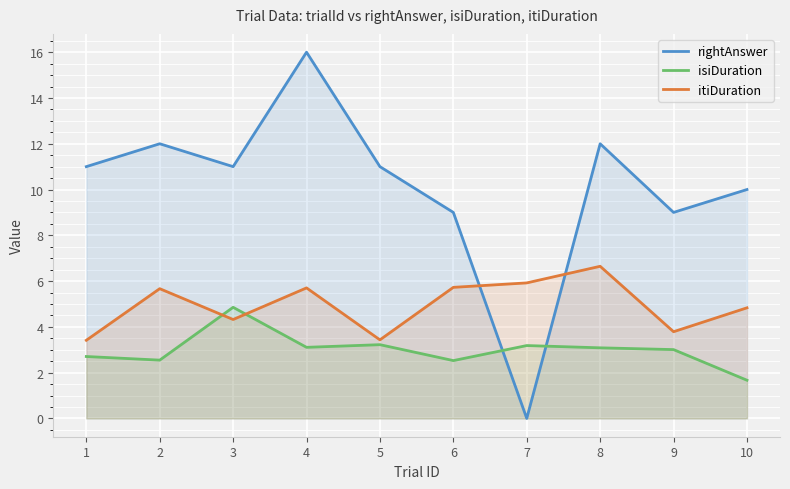

How many interior local peaks does the rightAnswer series have?

3